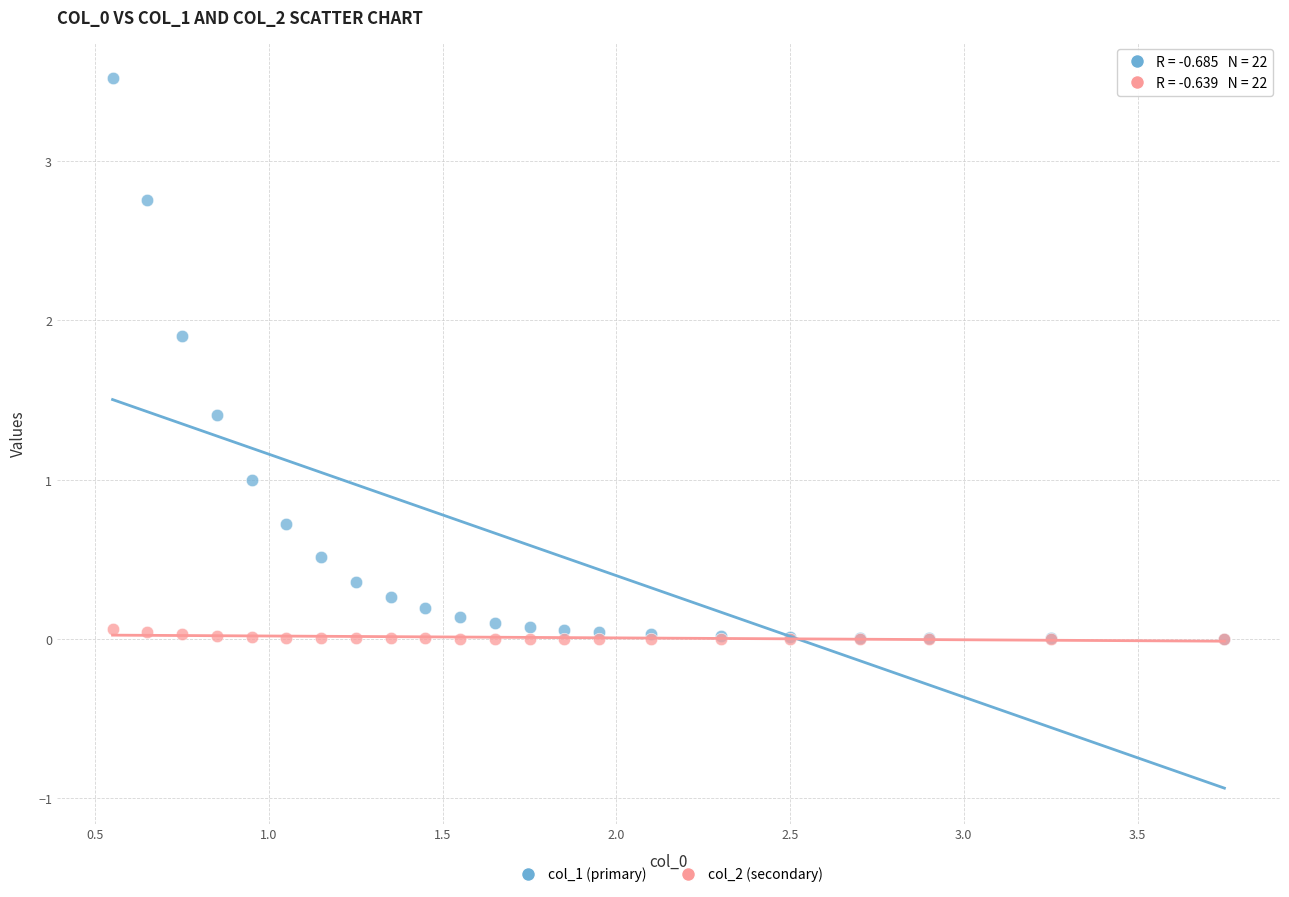

What are all the series names shown in the legend?

col_1 (primary), col_2 (secondary)